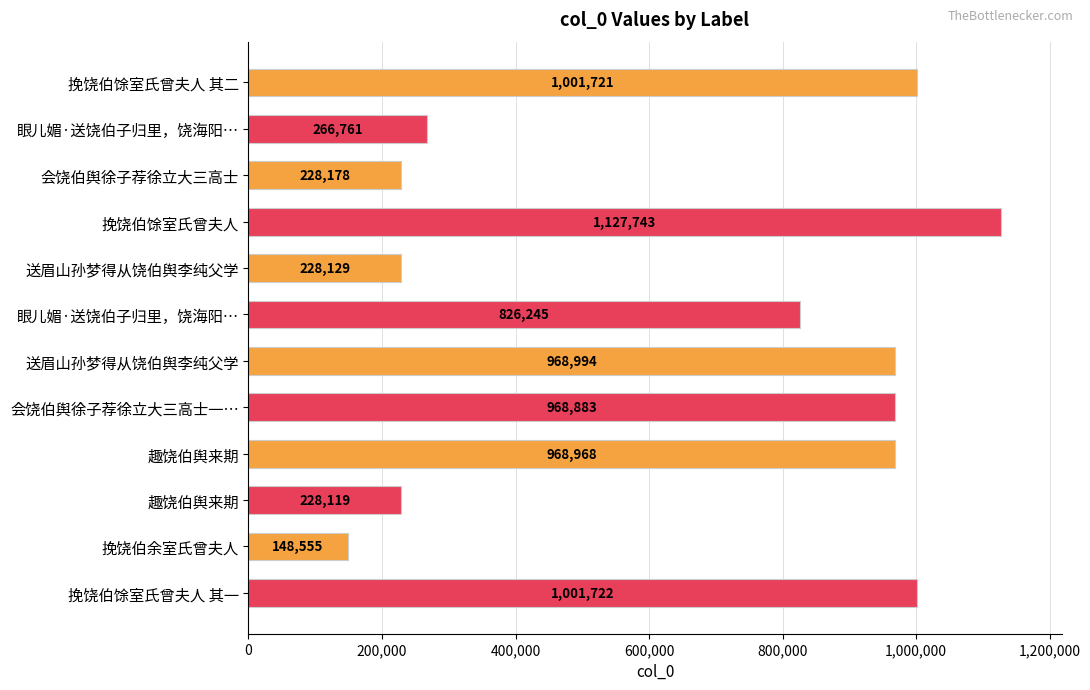

Are the bars grouped side by side (vs. stacked)?

No